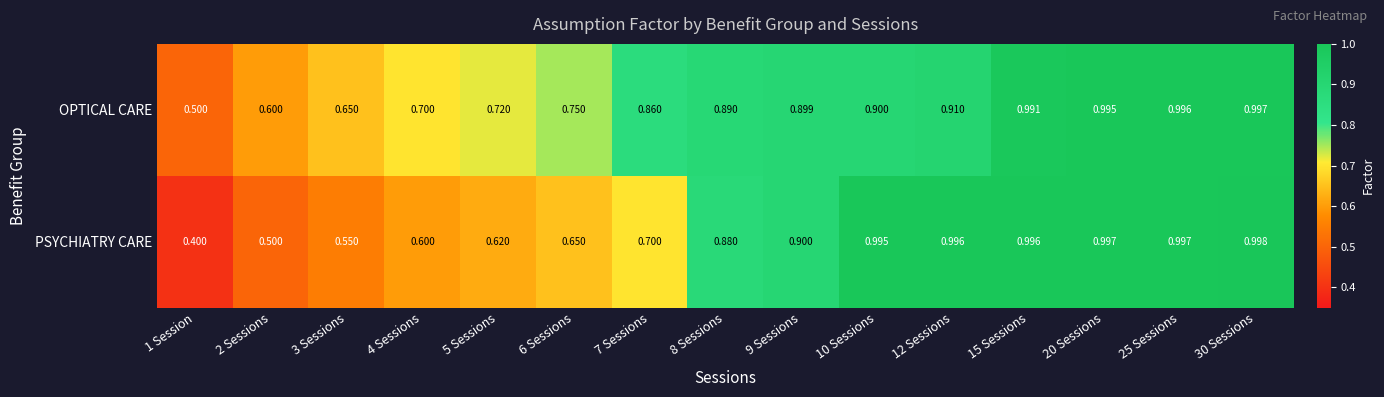

List the series in order of their overall mean, highest first.

OPTICAL CARE, PSYCHIATRY CARE